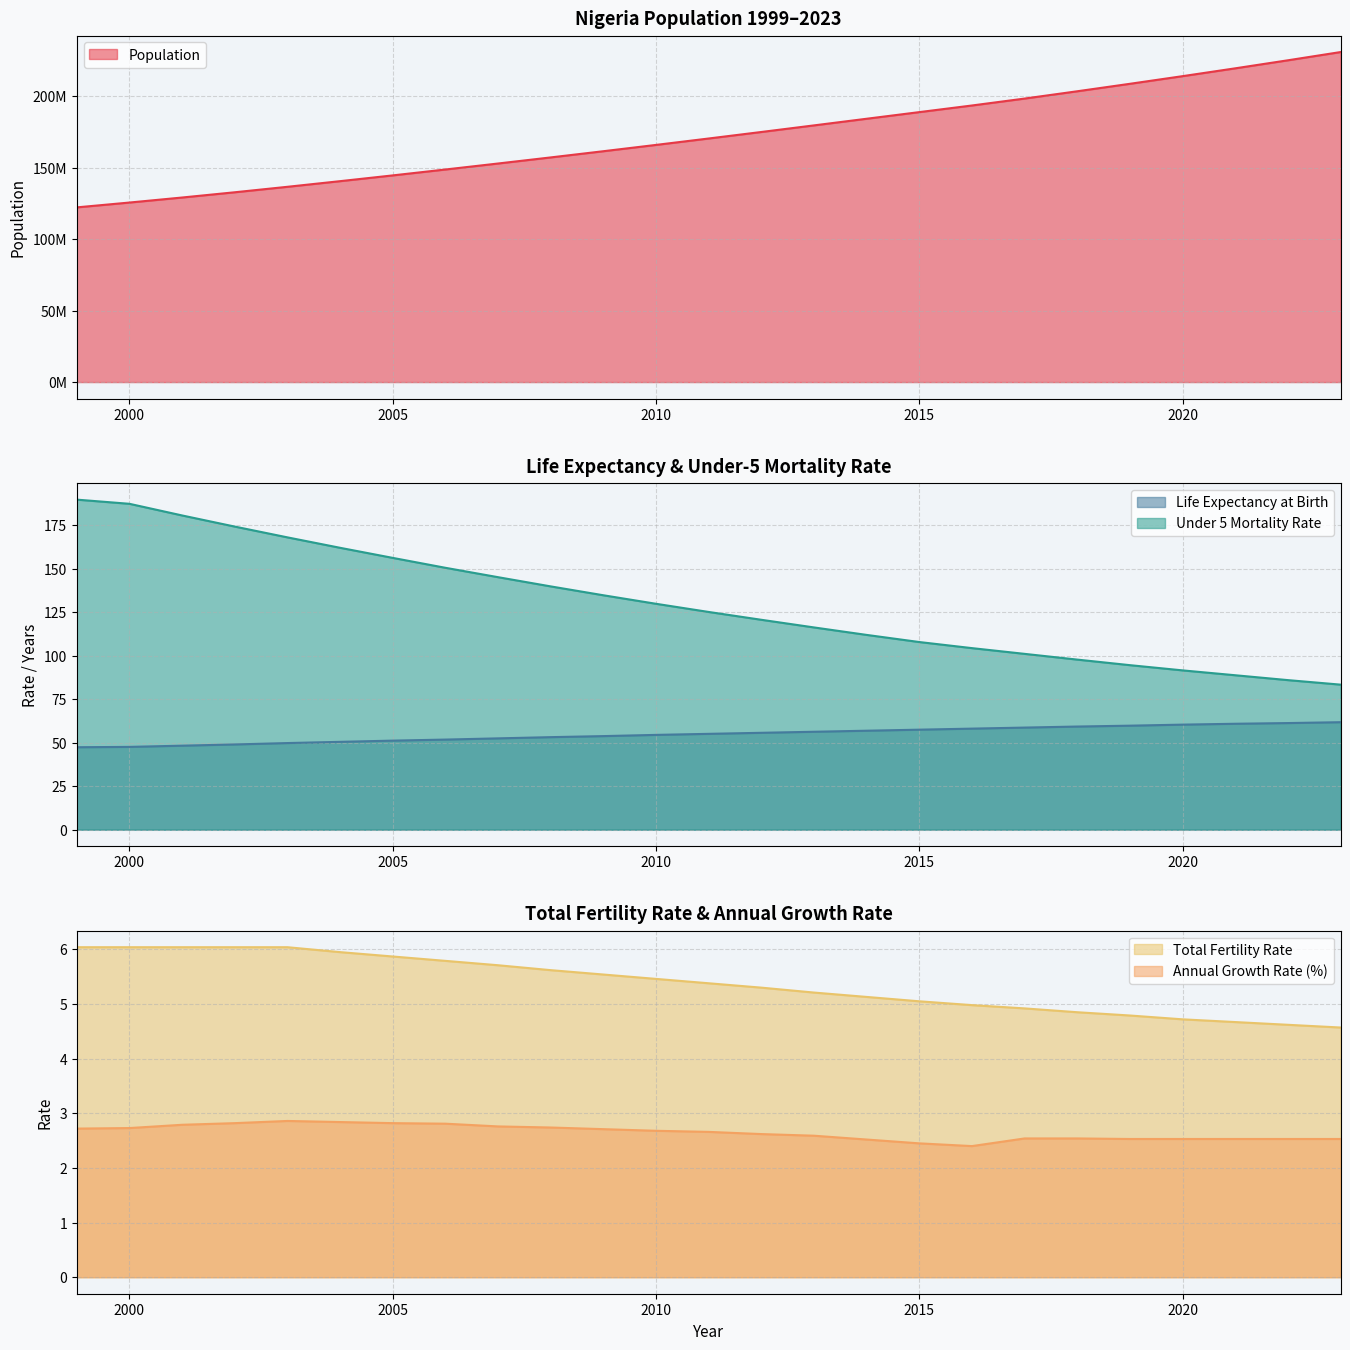

At which category is the sum across all series the highest?

2023